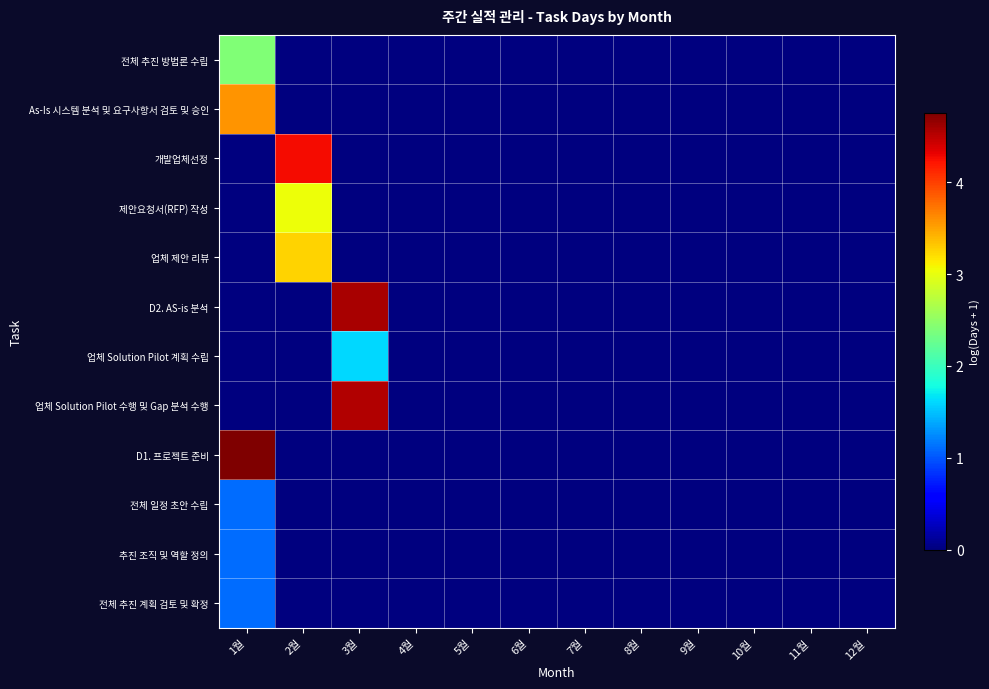

At how many categories does at least one series exceed 2?

3